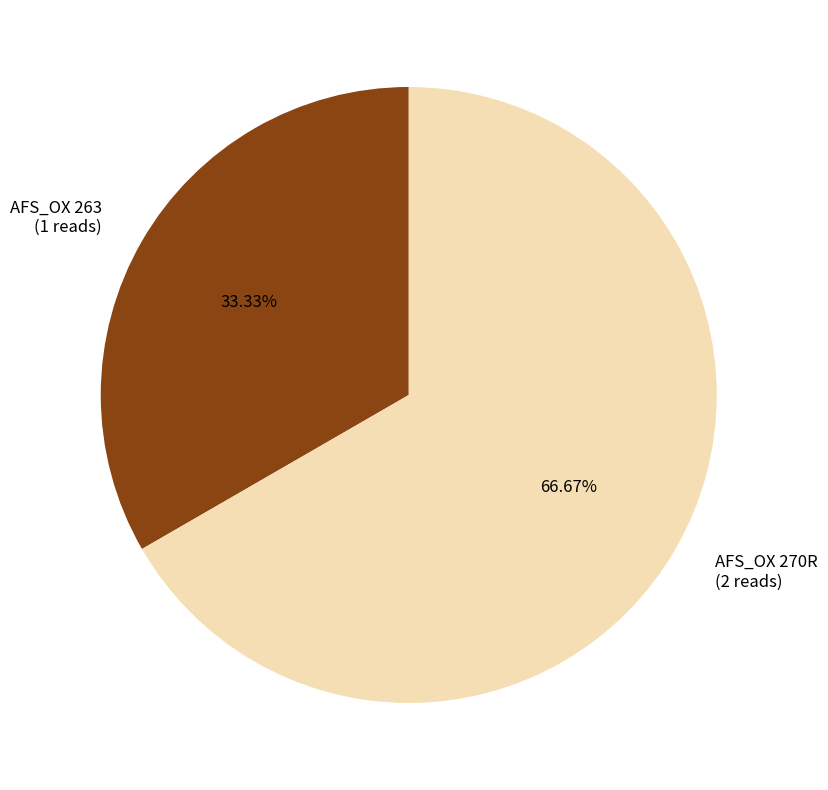

Is there a majority slice in this chart?

Yes